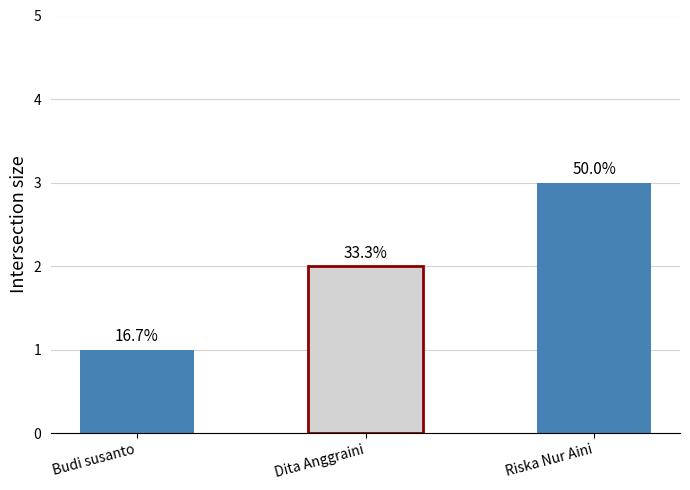

Reading left to right, what are all the values shown in this chart?

1	2	3